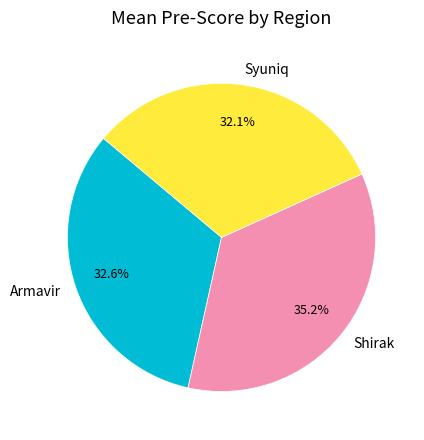

Is the sum of Syuniq and Shirak greater than half?

Yes